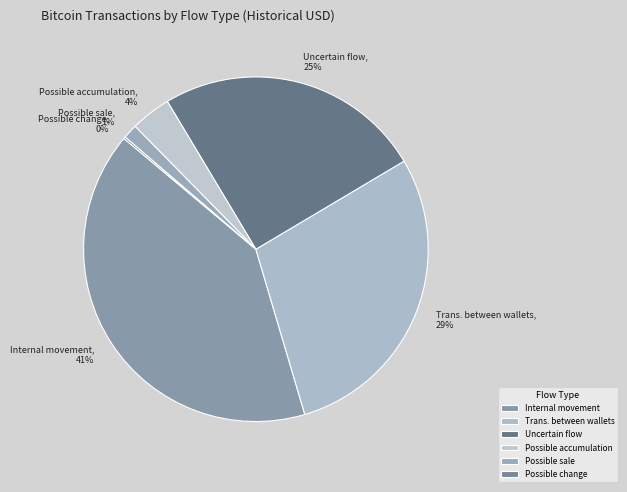

Does Possible sale represent more than half of the total?

No